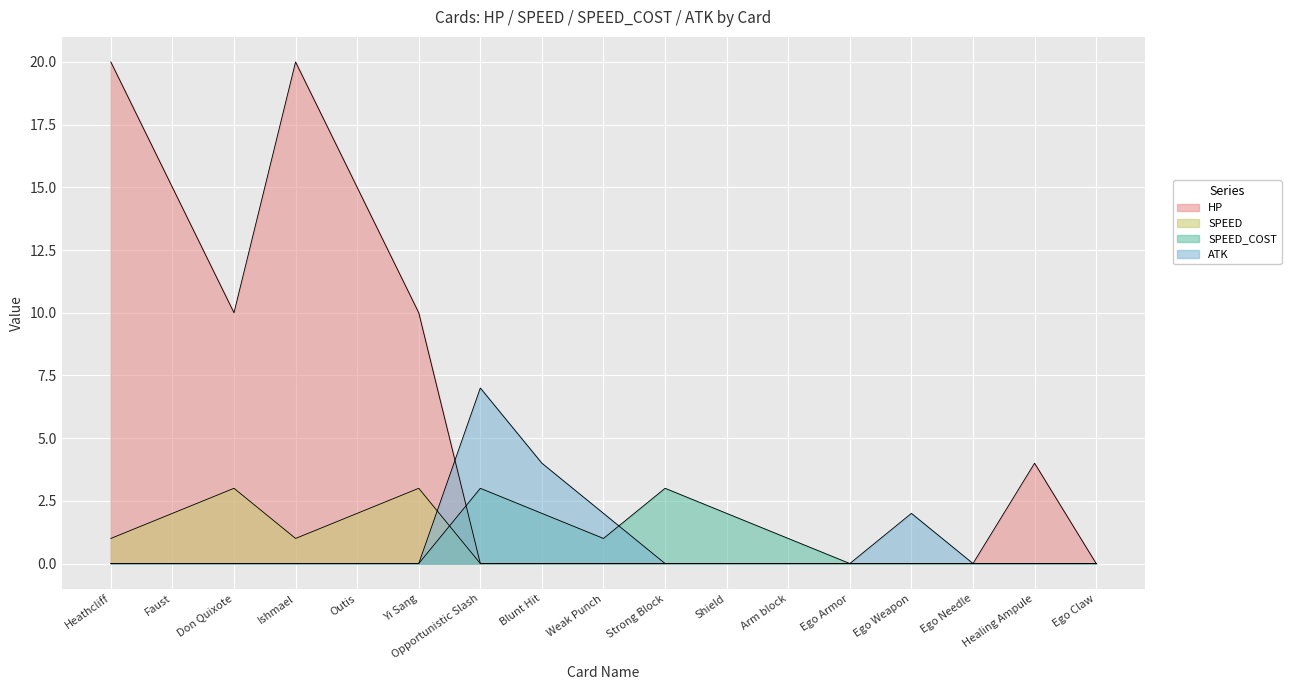

What are all the series names shown in the legend?

HP, SPEED, SPEED_COST, ATK